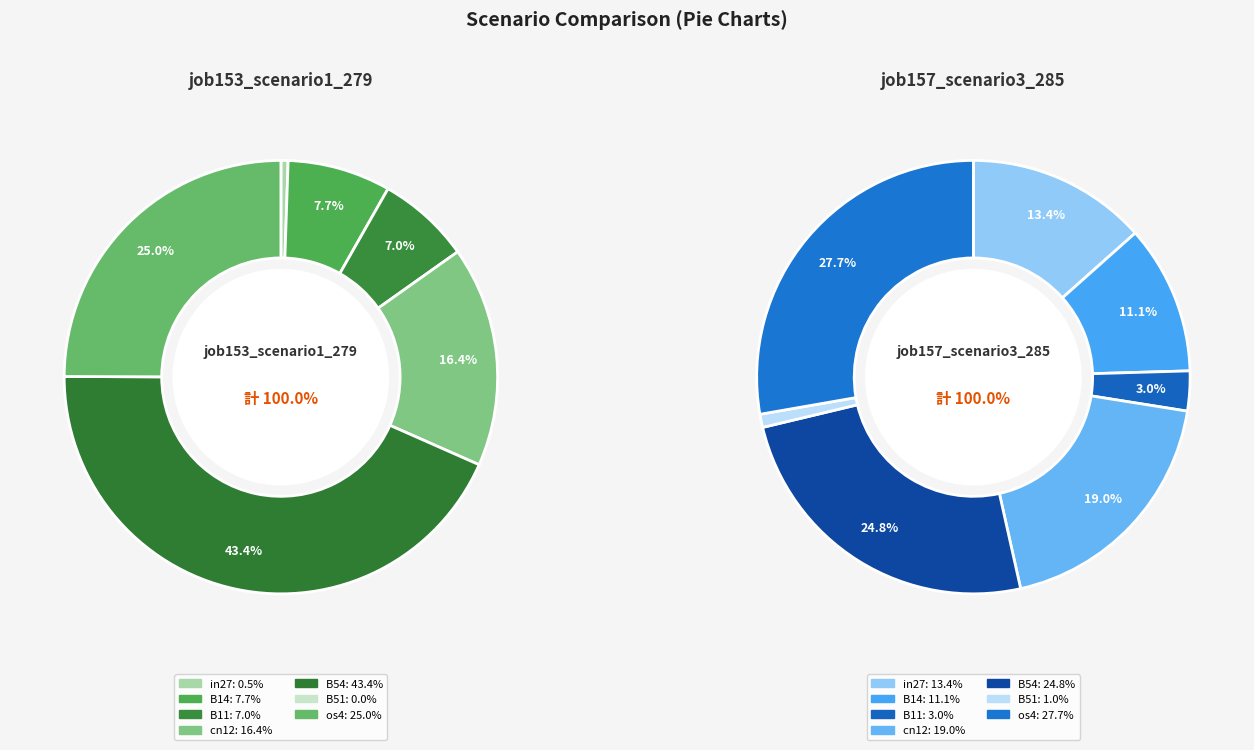

Does cn12 account for over 50% of the chart?

No